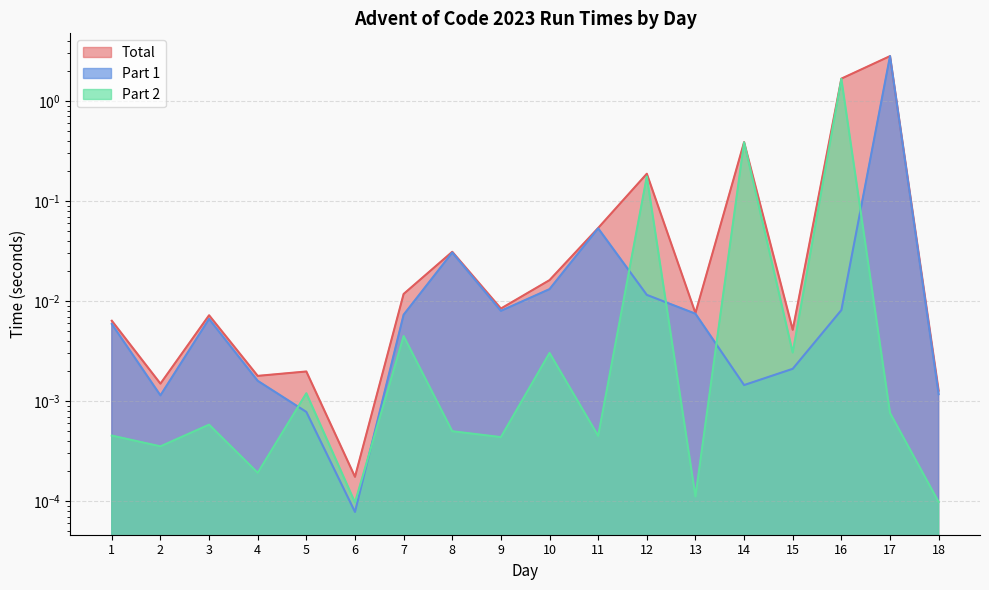

True or false: Part 1 and Total cross at least once.

False